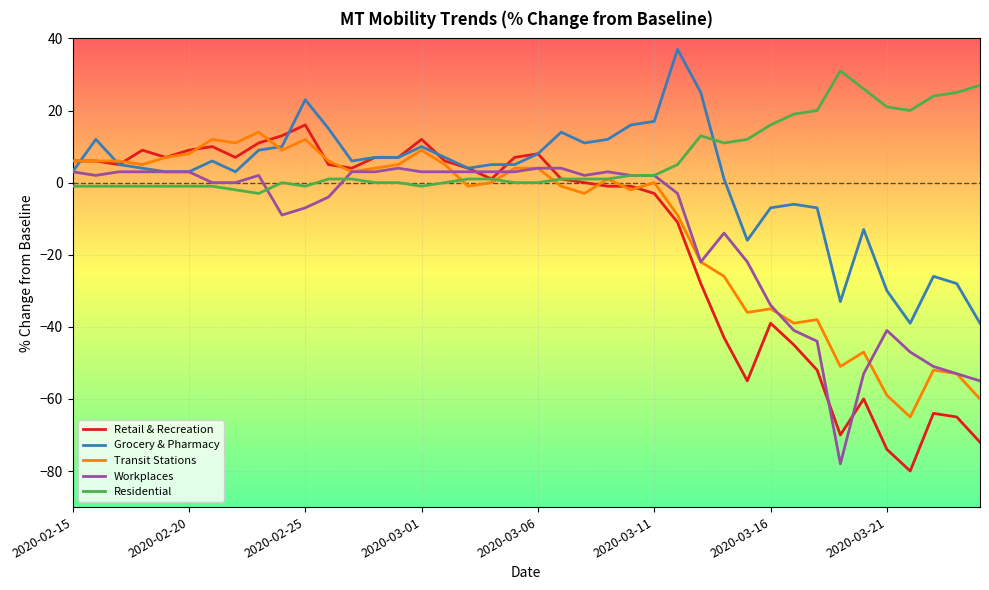

Which series has the largest range (max minus min)?

Retail & Recreation